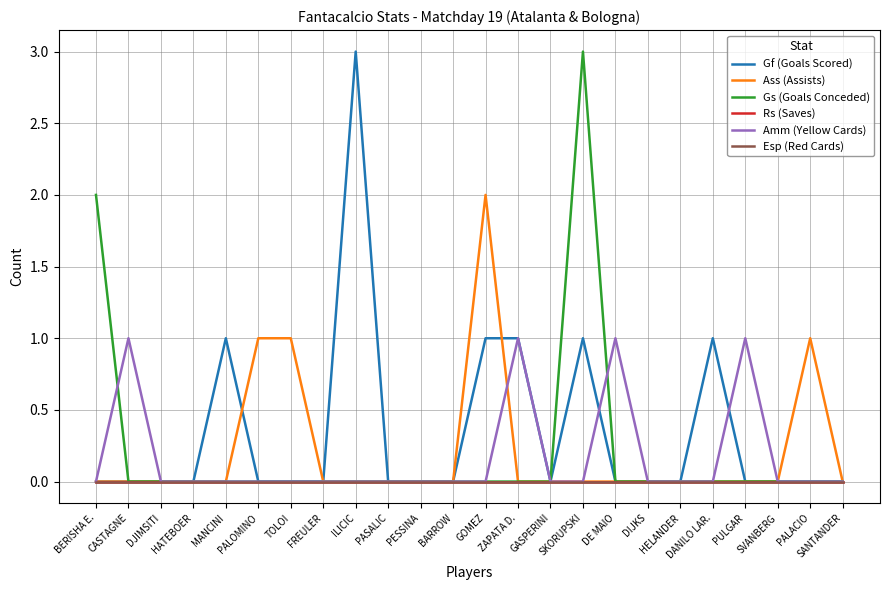

Is this an area chart (filled region under the line)?

No